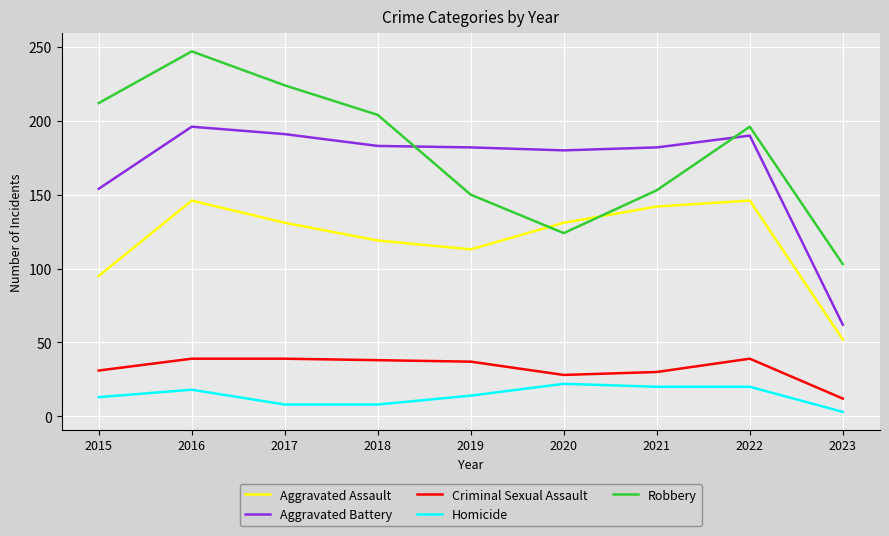

What is the spread (max minus min) of values at 2018?

196